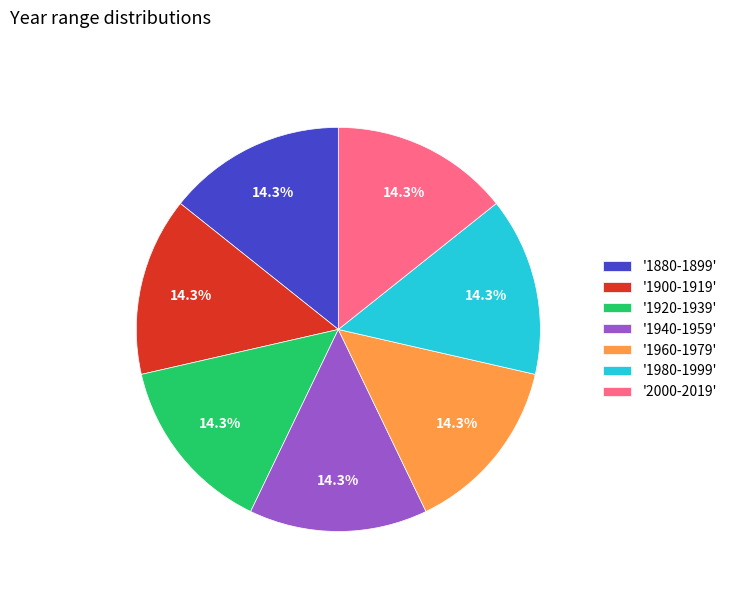

What percentage is NOT represented by '1940-1959'?

85.7%